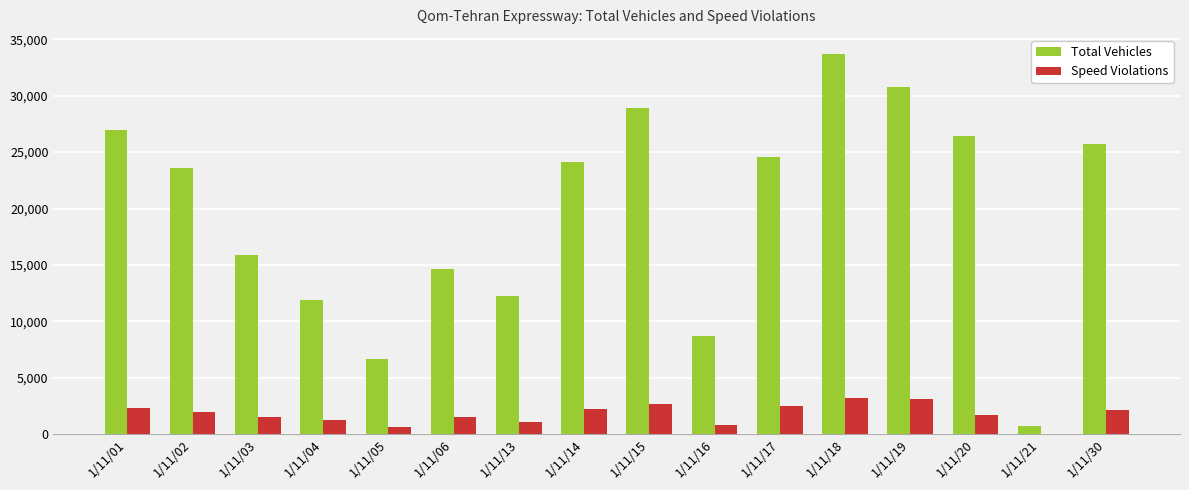

At which category is the sum across all series the highest?

1/11/18